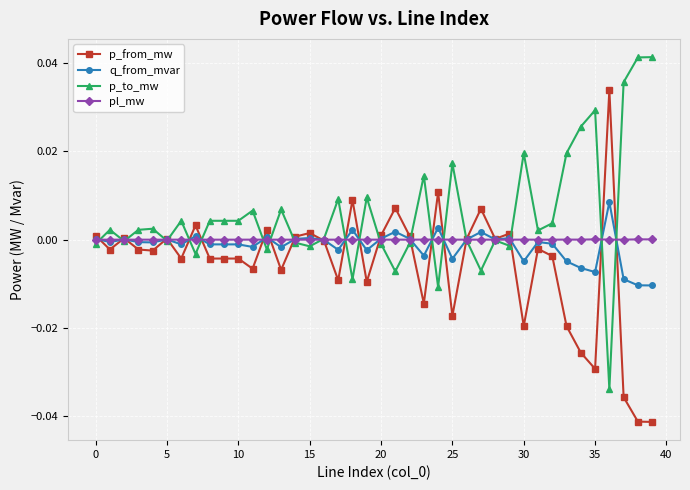

How many distinct data groups are displayed?

4